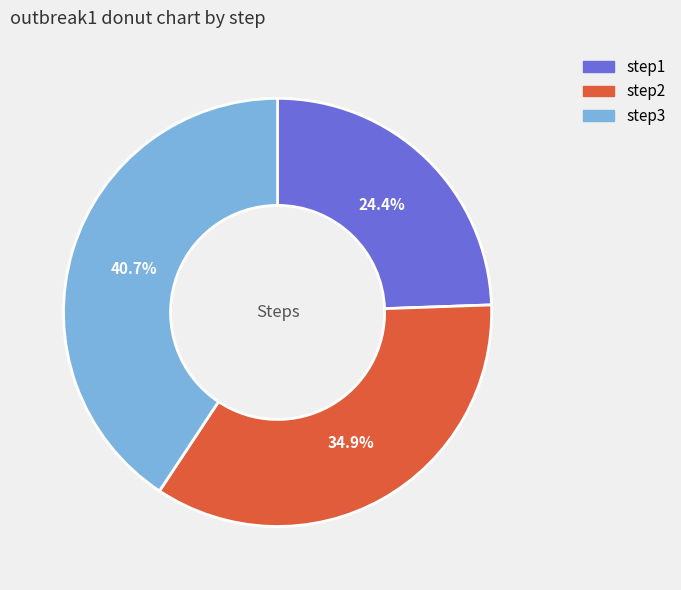

Is the sum of step2 and step3 greater than half?

Yes